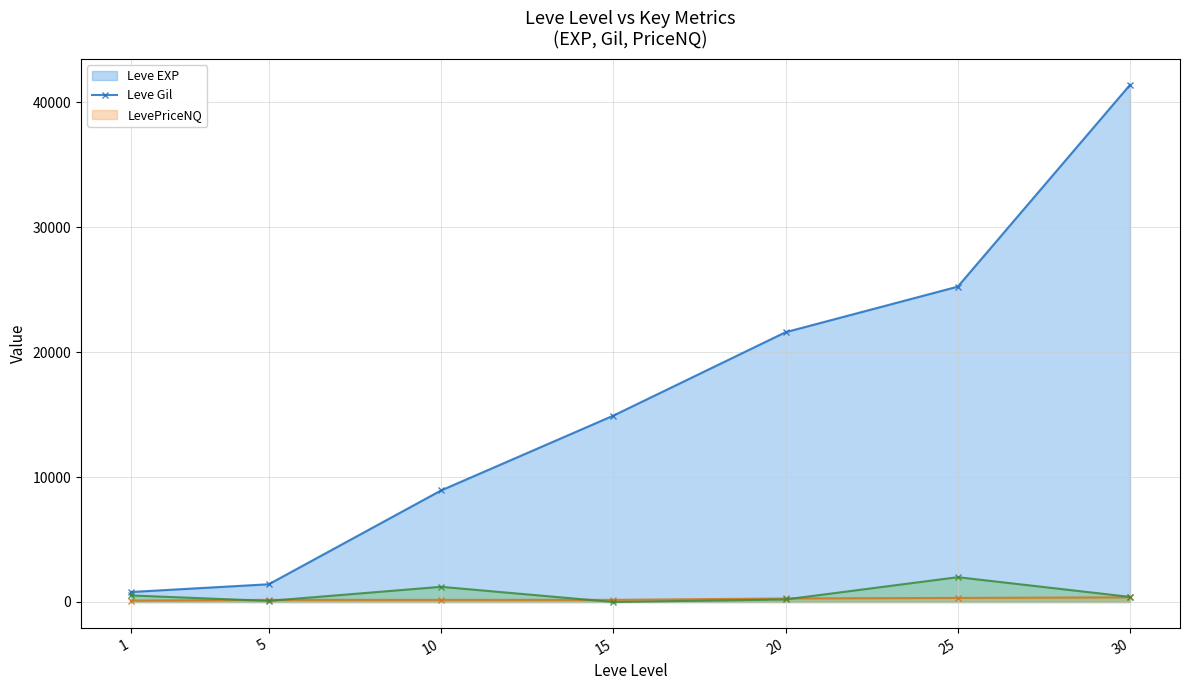

How many values in LevePriceNQ are above zero?

6